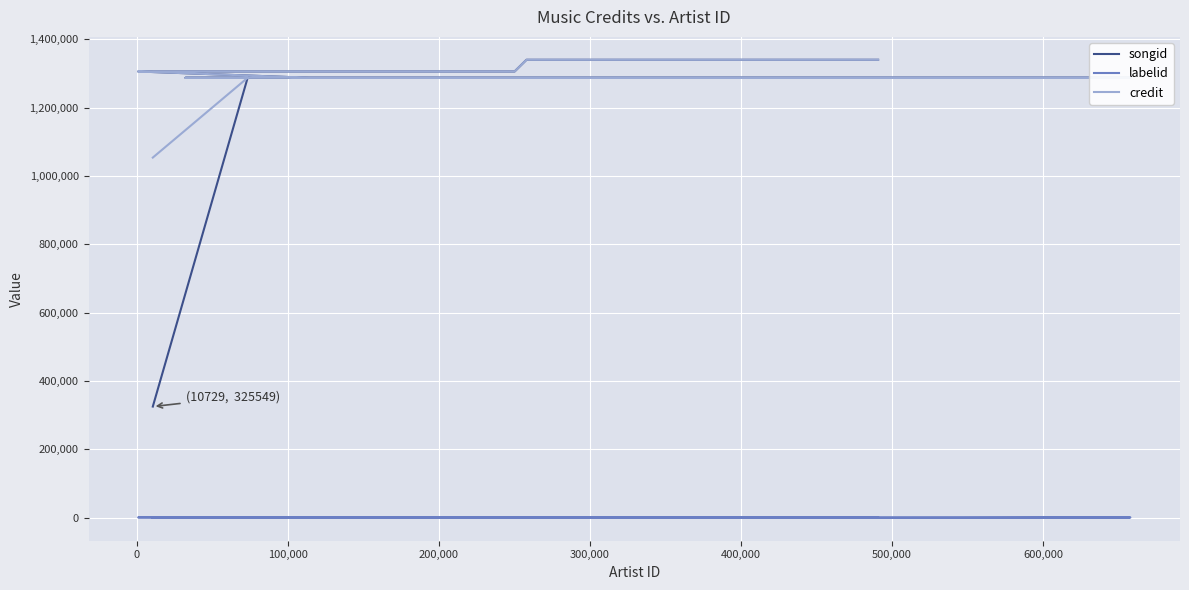

What are all the series names shown in the legend?

songid, labelid, credit